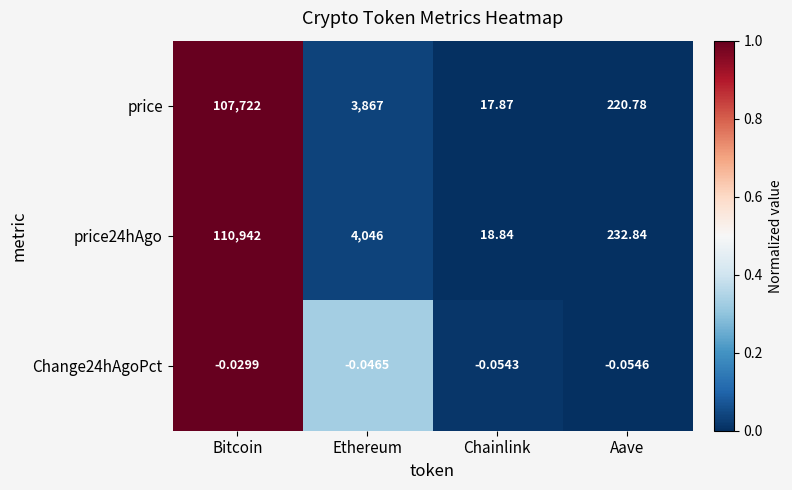

Where does the price series first go above 3867?

Bitcoin